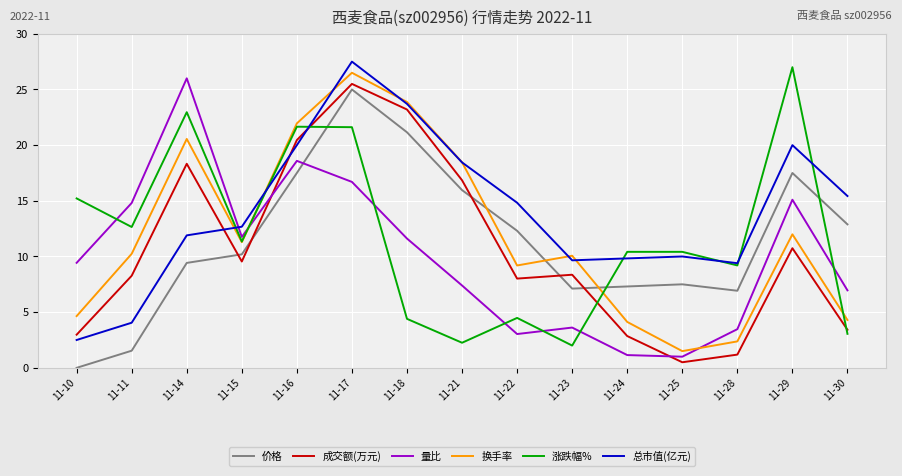

What is the total value across all series at 11-17?

142.8